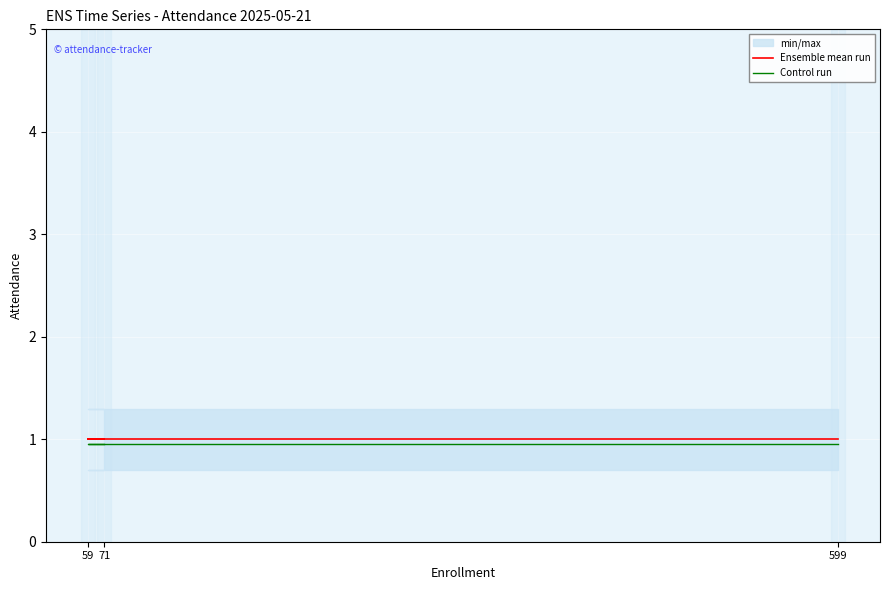

What is the value of the Control run point at the 3rd from the left?

0.9